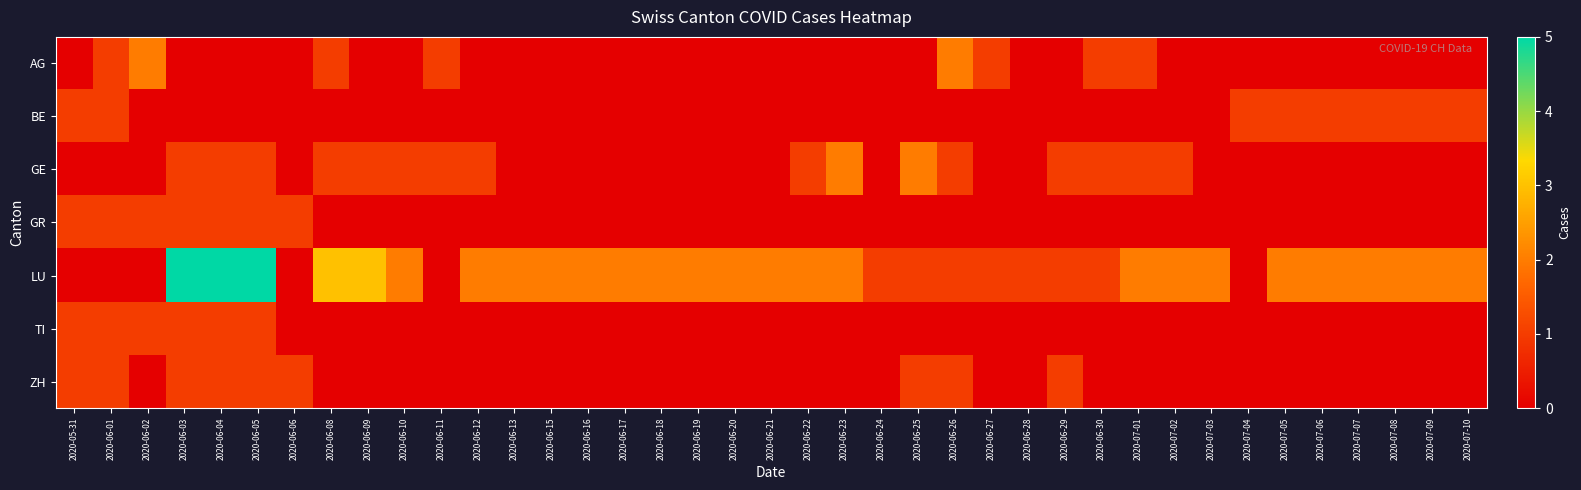

Between 2020-06-10 and 2020-07-01, which is larger?

2020-07-01